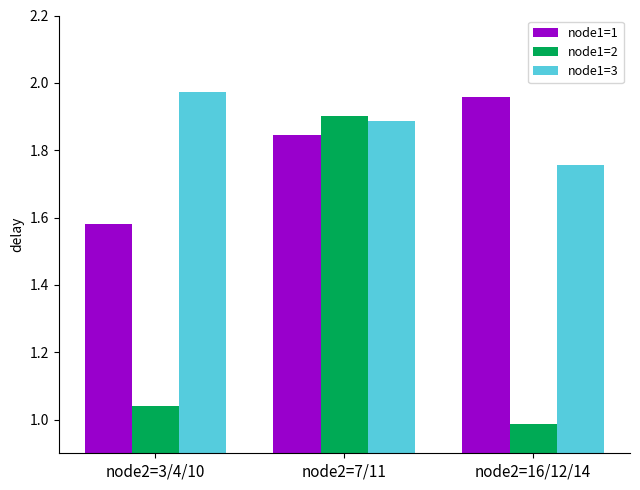

List the series in order of their peak value, lowest first.

node1=2, node1=1, node1=3